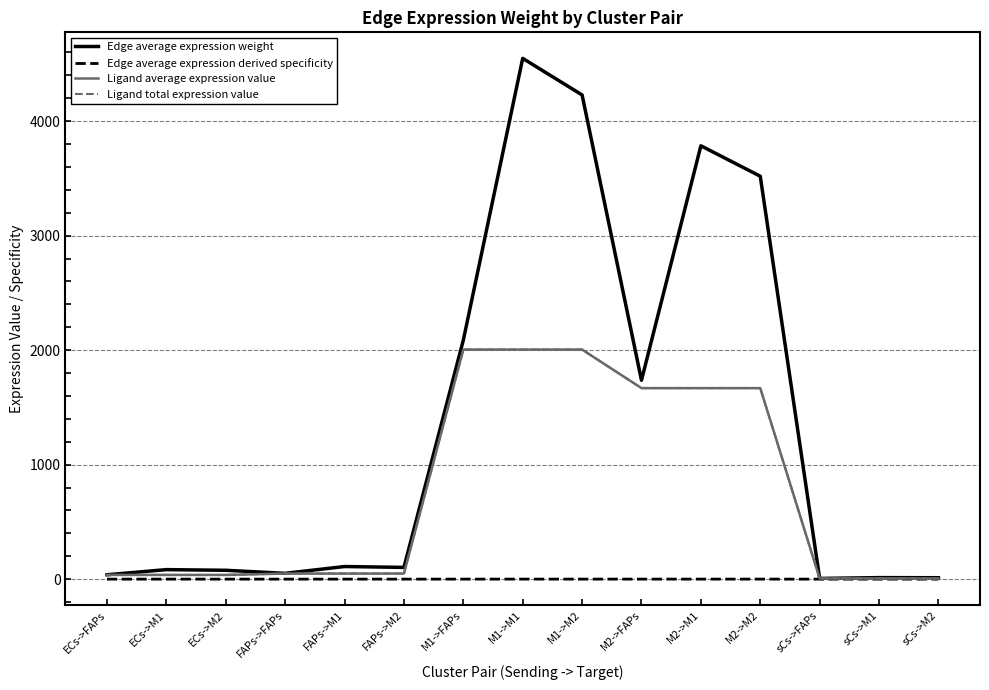

Is it true that Edge average expression weight equals 5634.1 at M2->M1?

False